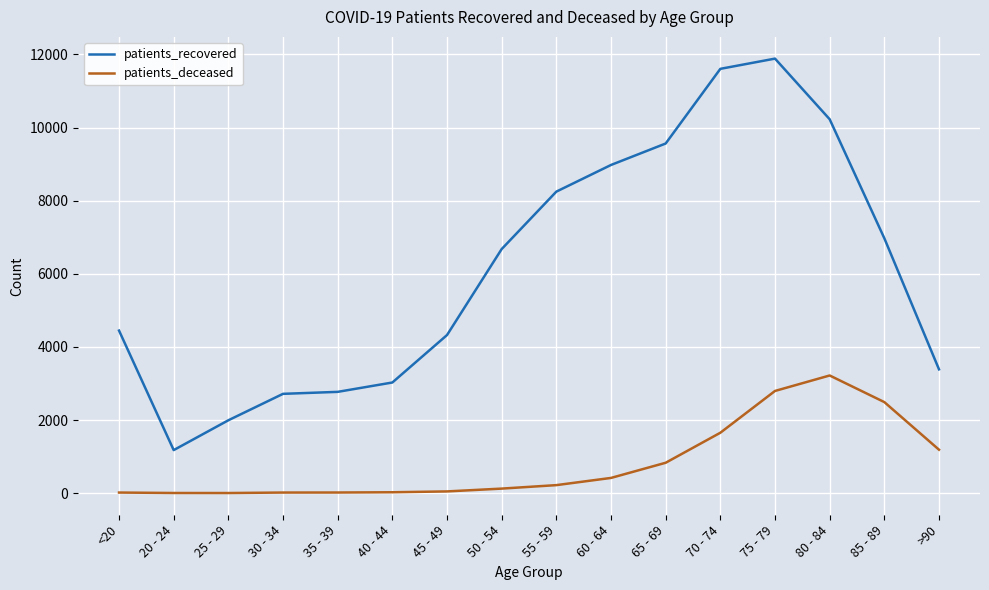

Is it true that patients_recovered equals 4446 at <20?

True